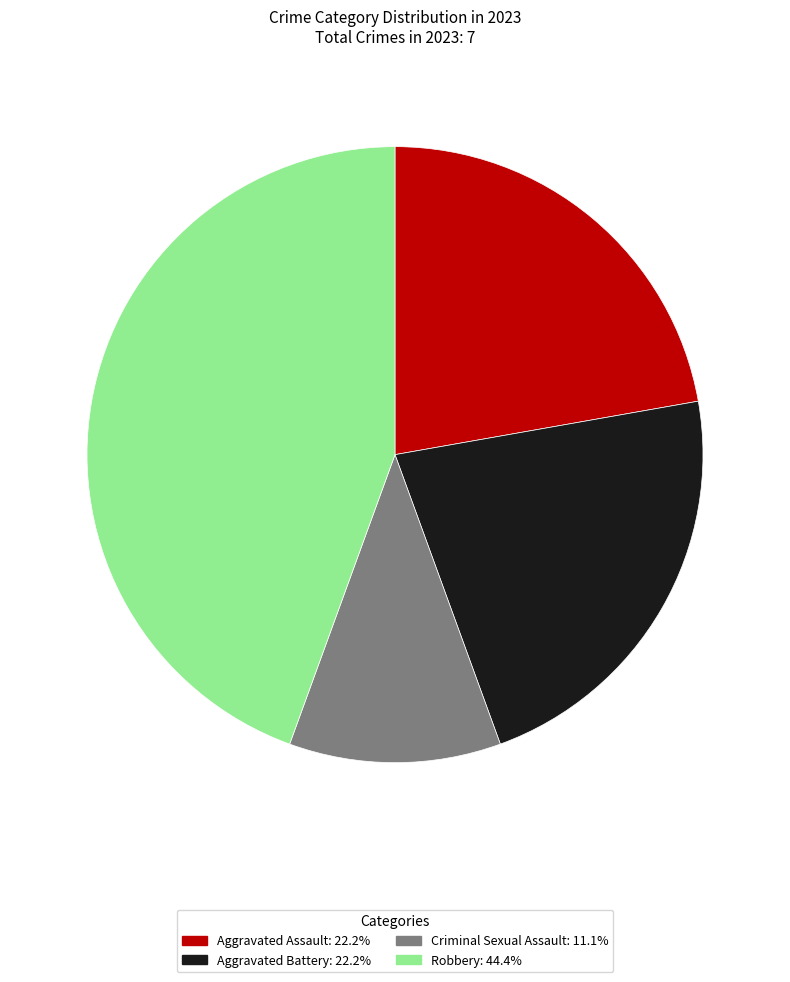

Is the sum of Aggravated Assault and Aggravated Battery greater than half?

No